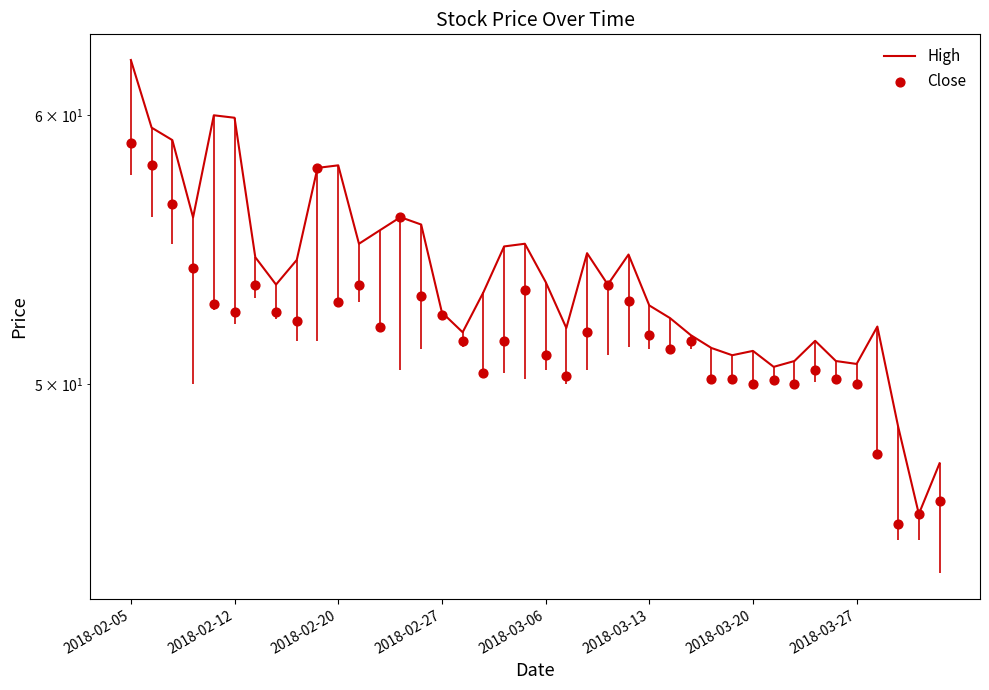

Which series has the largest Y range (max minus min)?

High